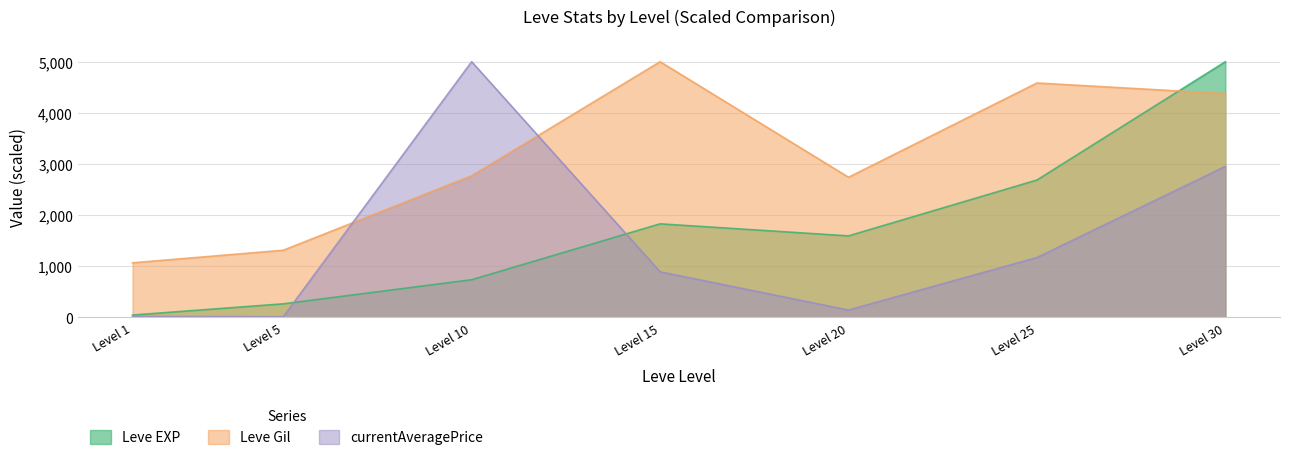

The Leve EXP series shows 1594.6 at Level 20. True or false?

True